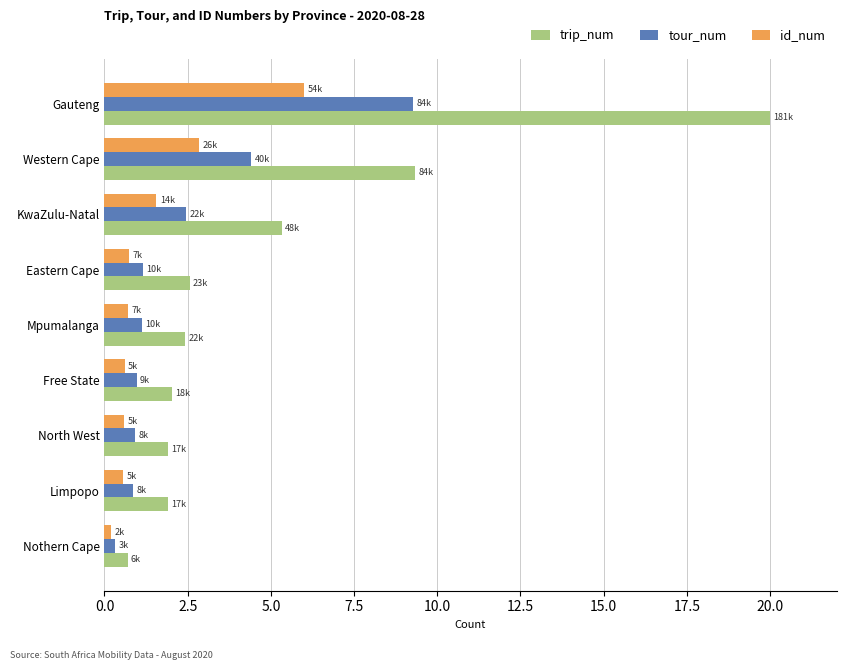

What is the spread (max minus min) of values at KwaZulu-Natal?

3.8